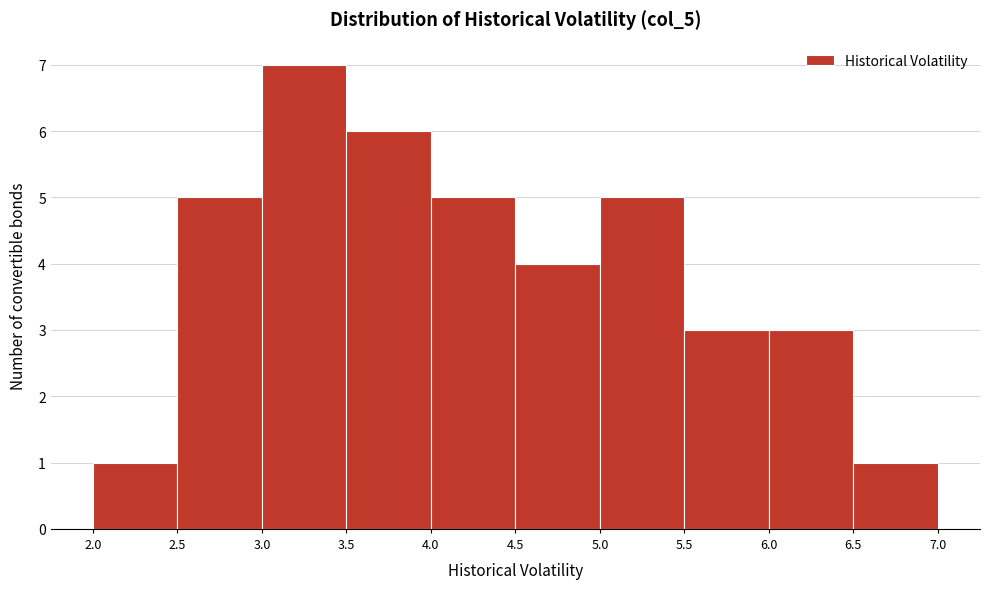

Which range on the x-axis has the tallest bar?

3.0 to 3.5